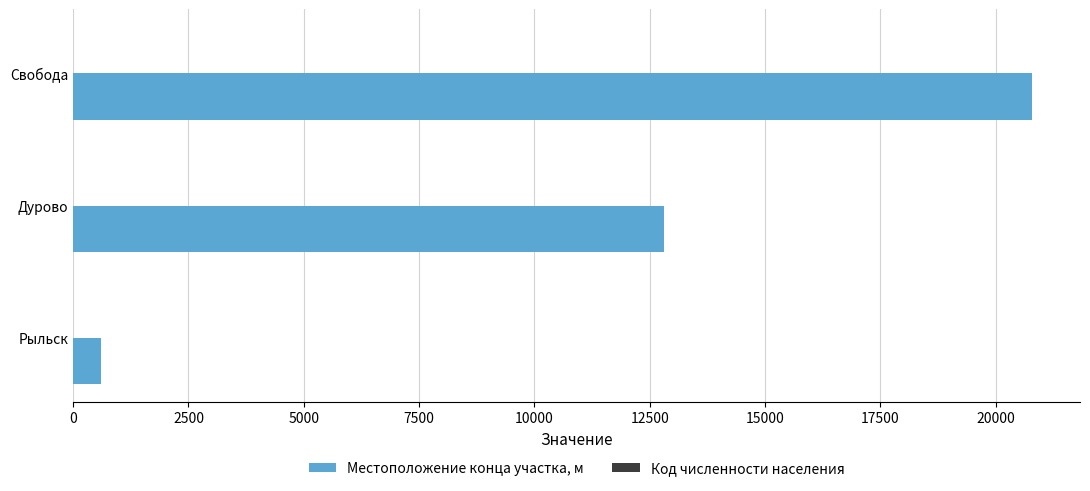

What is the average value of the Местоположение конца участка, м series?

11399